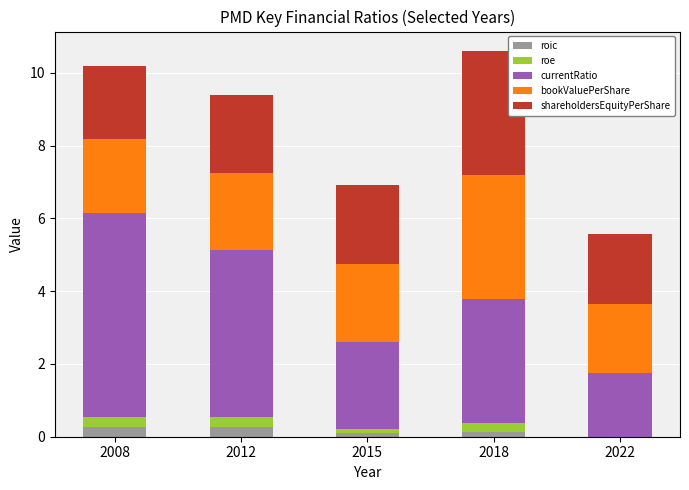

What is the approximate value of roic at 2018?

0.1